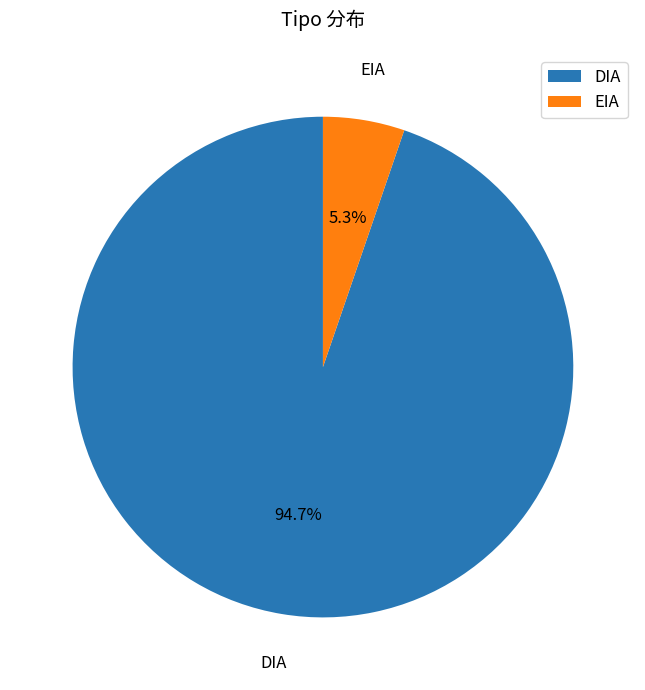

What percentage is the DIA slice, to the nearest percent?

95%